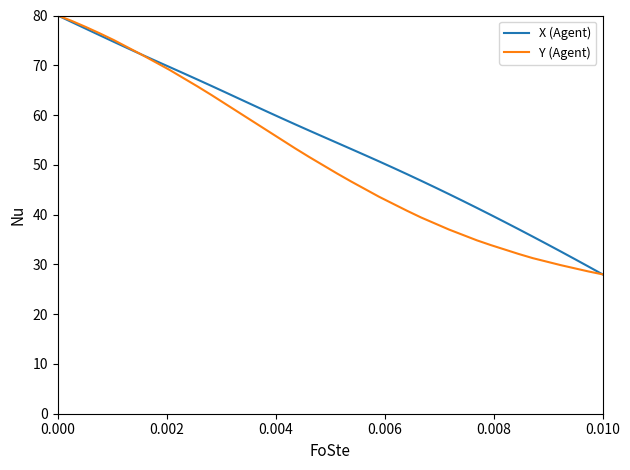

Rank the series by their average value, from highest to lowest.

X (Agent), Y (Agent)